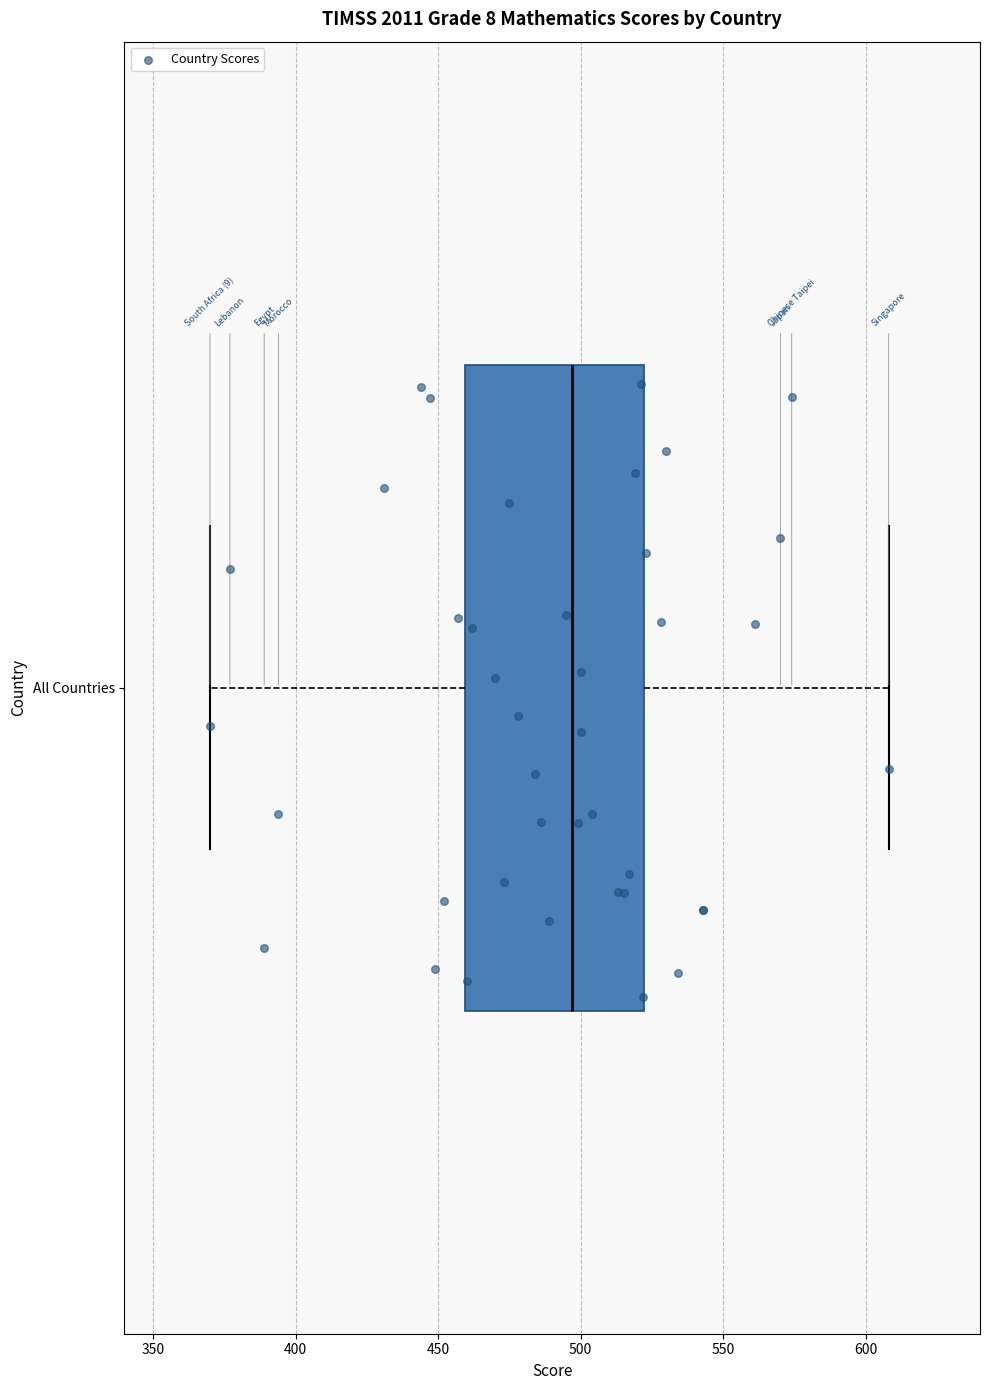

Where does the left whisker of the box for All Countries end on the x-axis? The values are not printed on the chart, so give them approximately, as read against the axis.

370